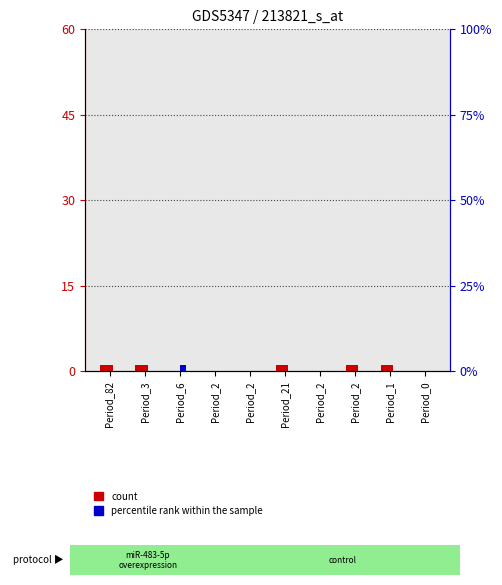

What is the difference between the highest and lowest values at Period_1?

1